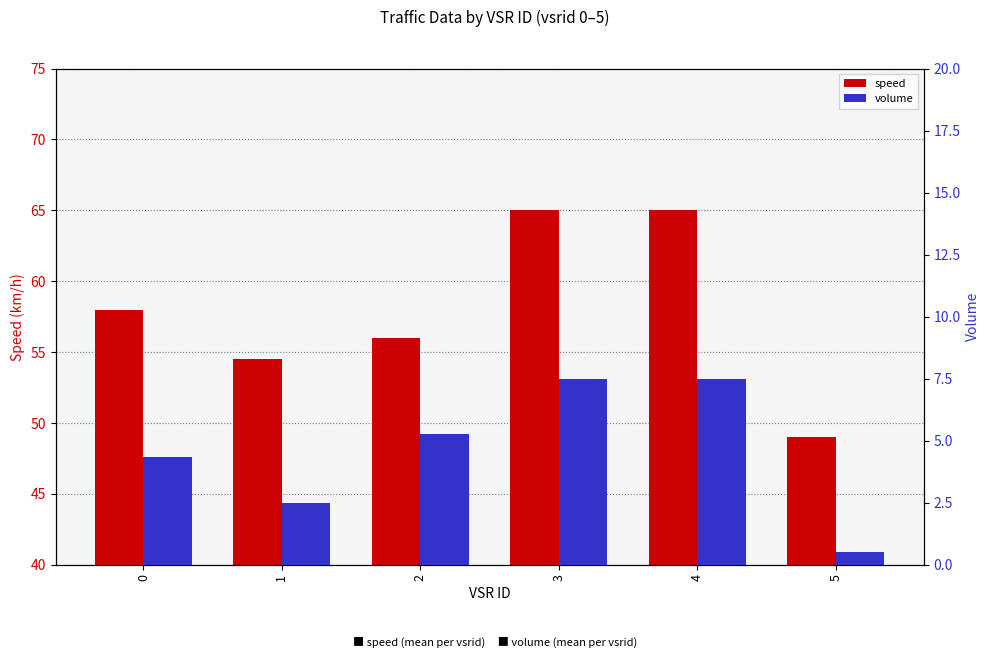

Reading left to right, what are all the values shown in this chart?

speed: 58.0	54.5	56.0	65.0	65.0	49.0
volume: 4.3	2.5	5.2	7.5	7.5	0.5